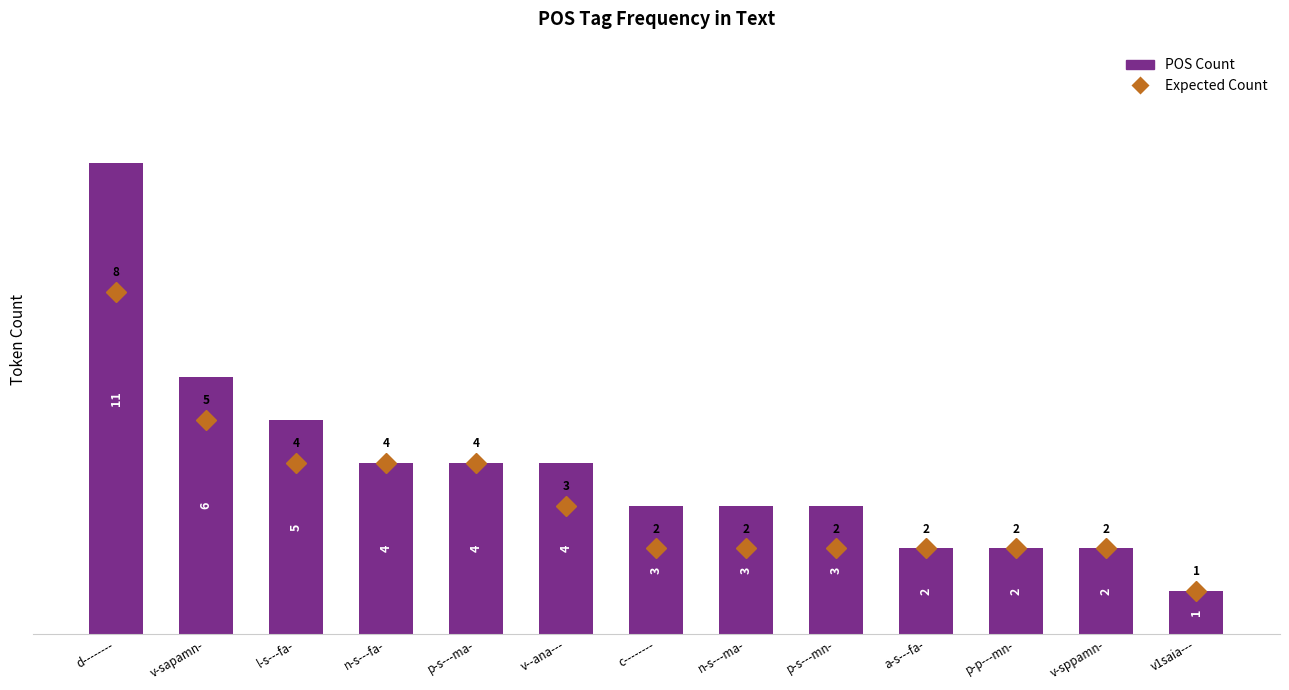

At v--ana---, list the series in order from smallest to largest.

Expected Count, POS Count